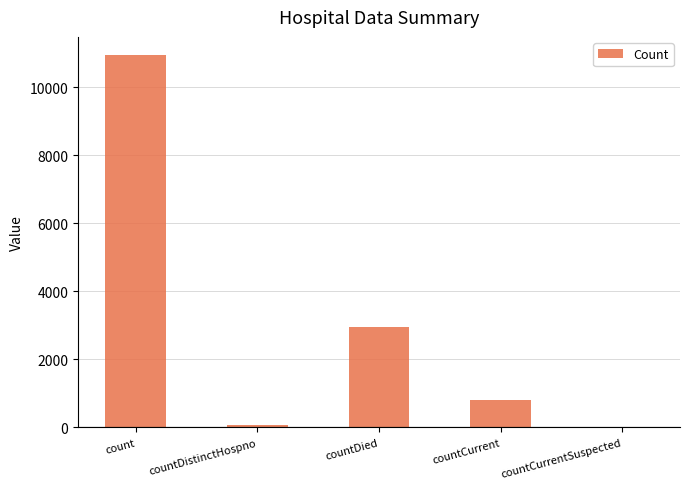

Where is the data nearest to the value 5464?

countDied